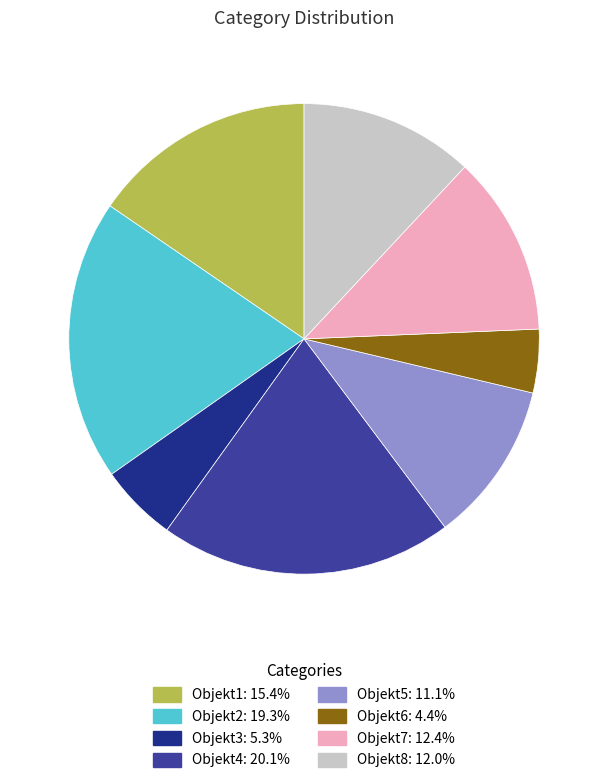

Between Objekt6 and Objekt5, which is larger?

Objekt5